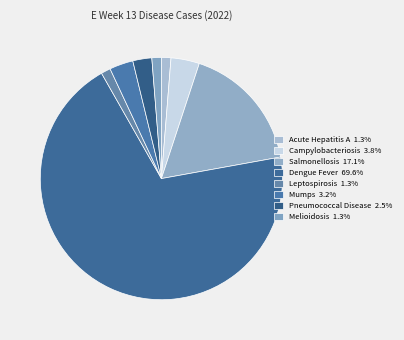

How many slices are in this pie chart?

8